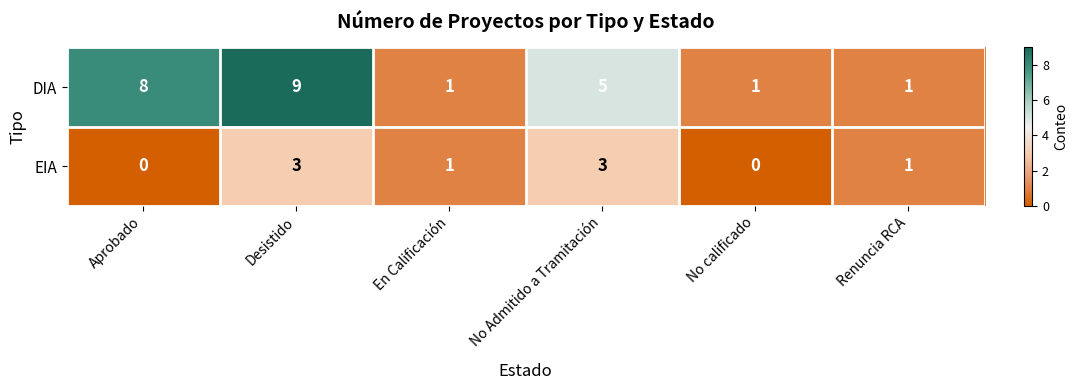

What is the sum of all EIA values?

8